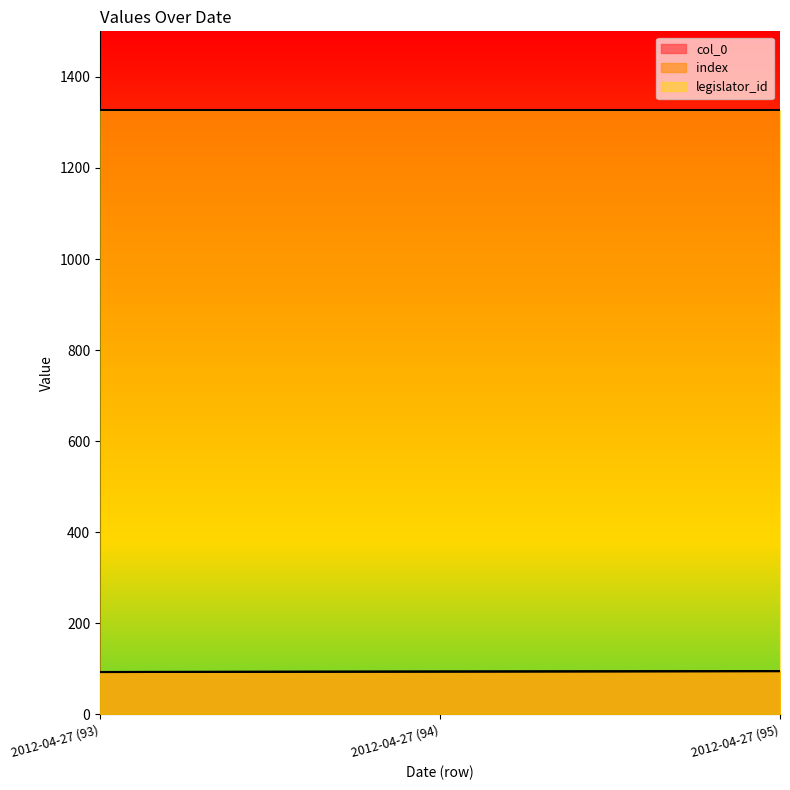

At which category is the sum across all series the highest?

2012-04-27 (95)